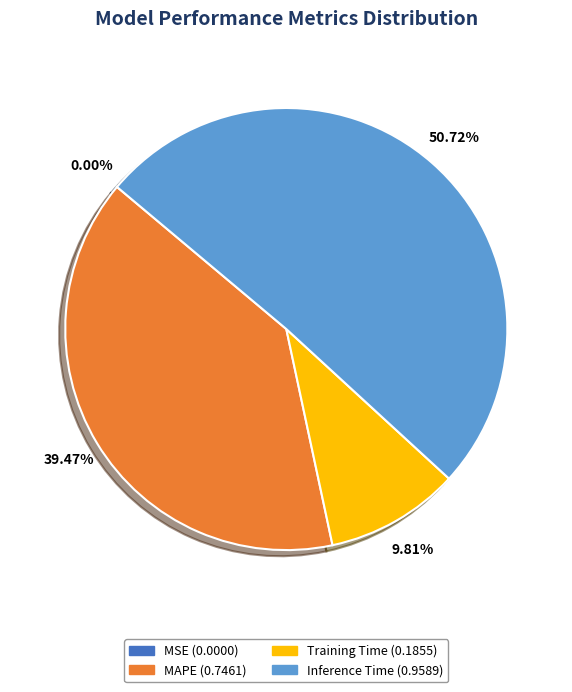

Is there a majority slice in this chart?

Yes